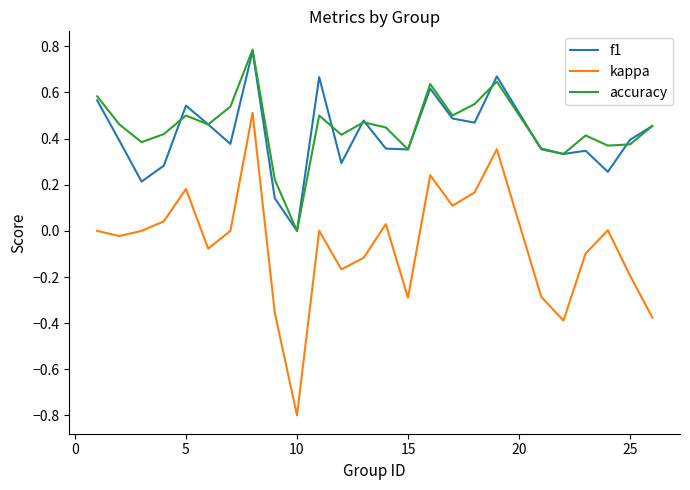

Which series has the largest range (max minus min)?

kappa